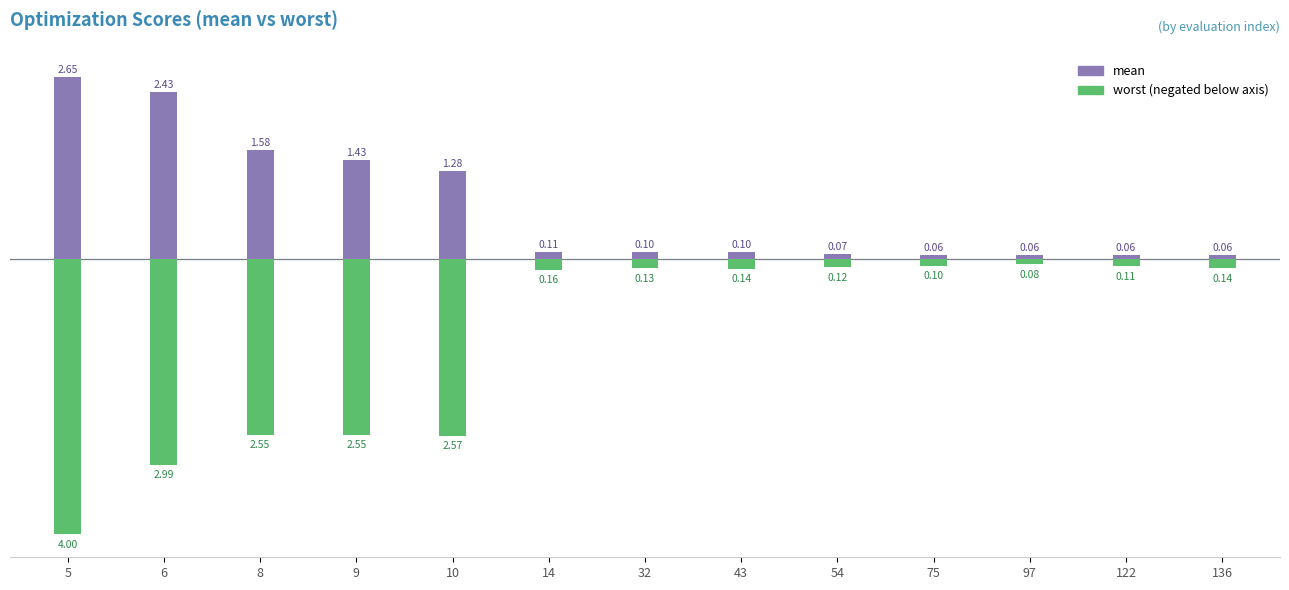

How many series are shown in this chart?

2